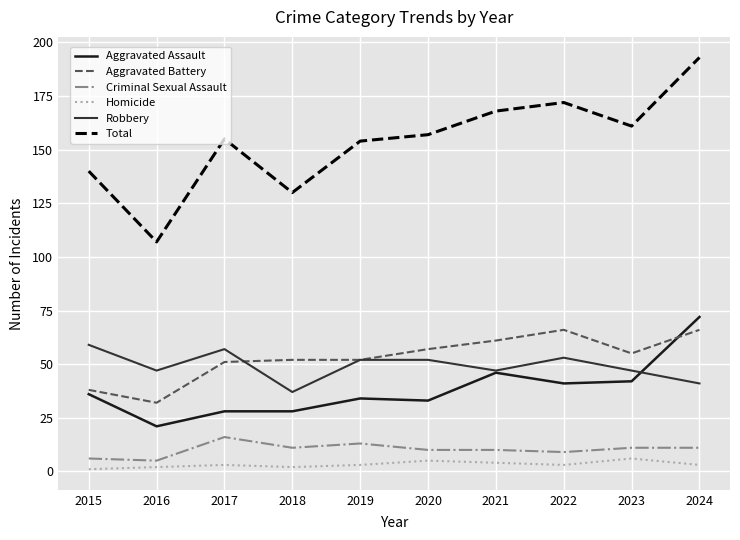

Is it true that Homicide equals 6 at 2023?

True